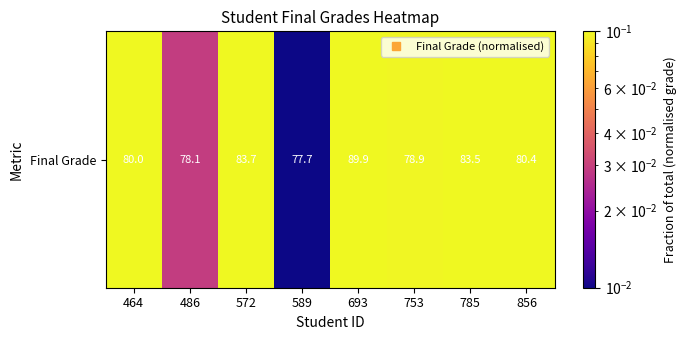

Rank the categories by value from lowest to highest.

589, 486, 753, 464, 856, 785, 572, 693